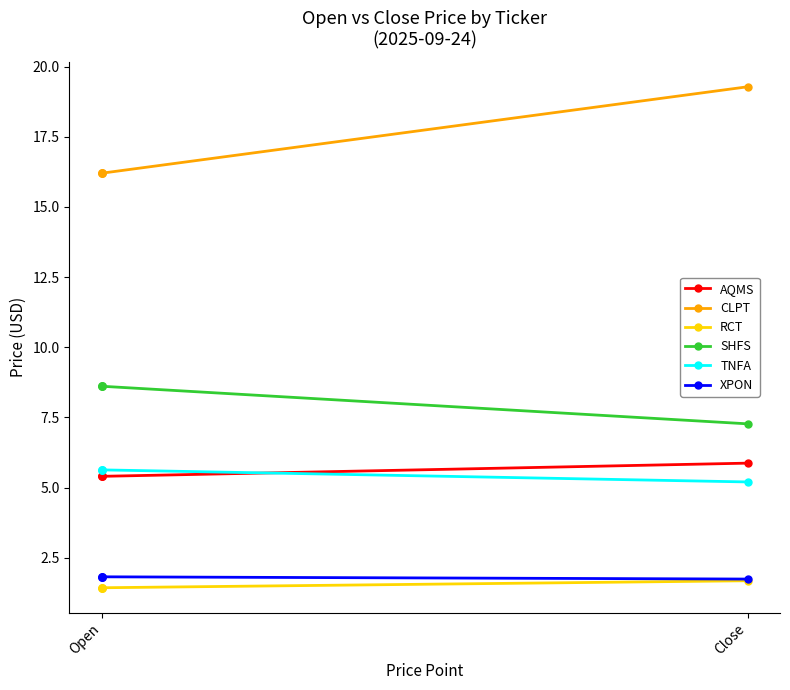

Which series reaches the maximum Y coordinate?

CLPT